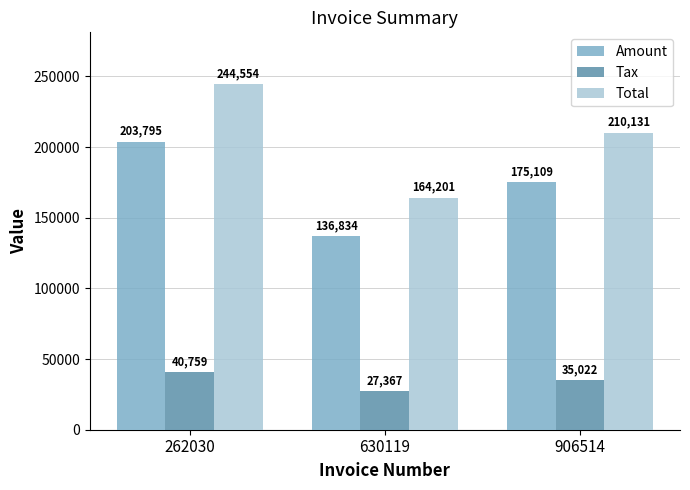

At which category does the chart reach its minimum across all series?

630119